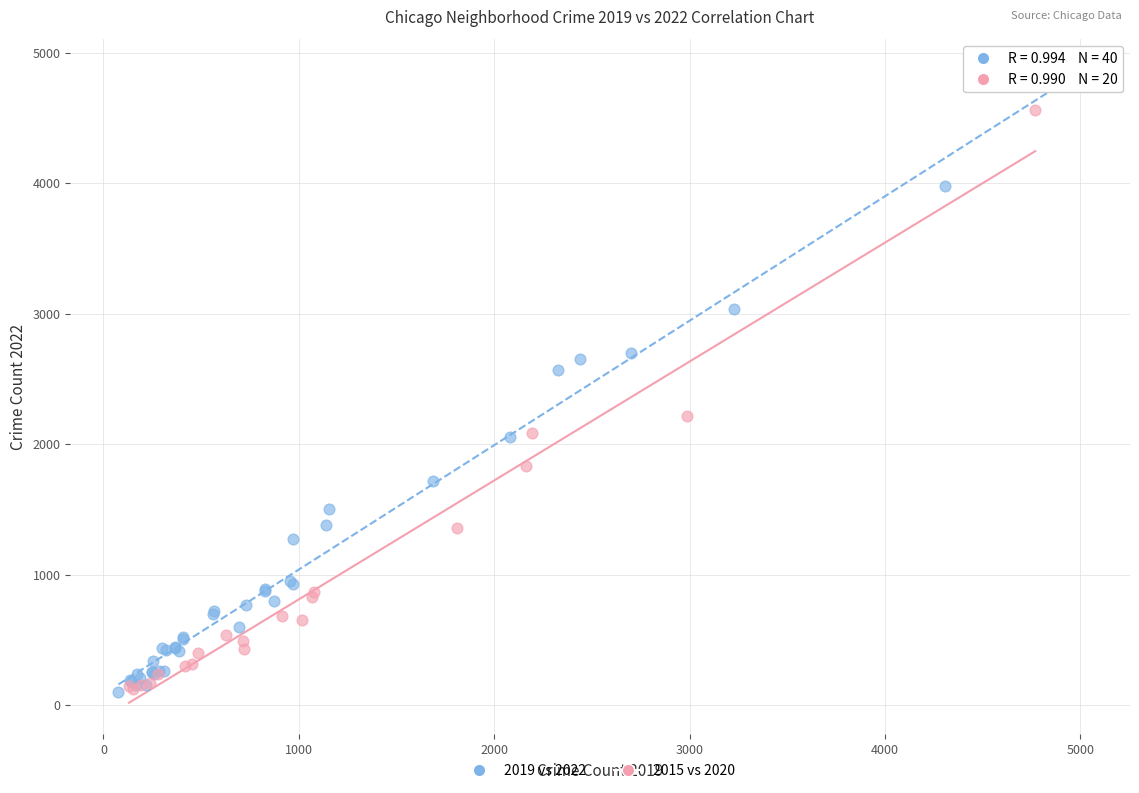

Which series has the widest spread of Y values?

2019 vs 2022